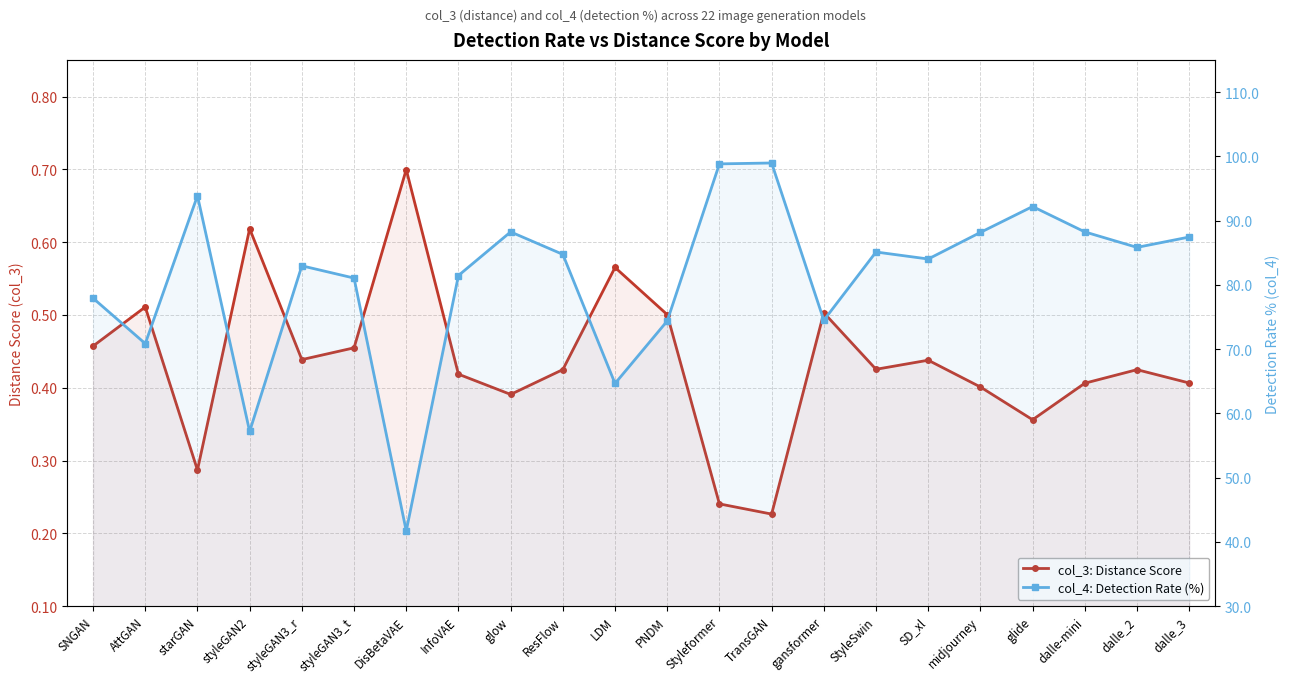

What is the minimum value shown in the chart?

0.2